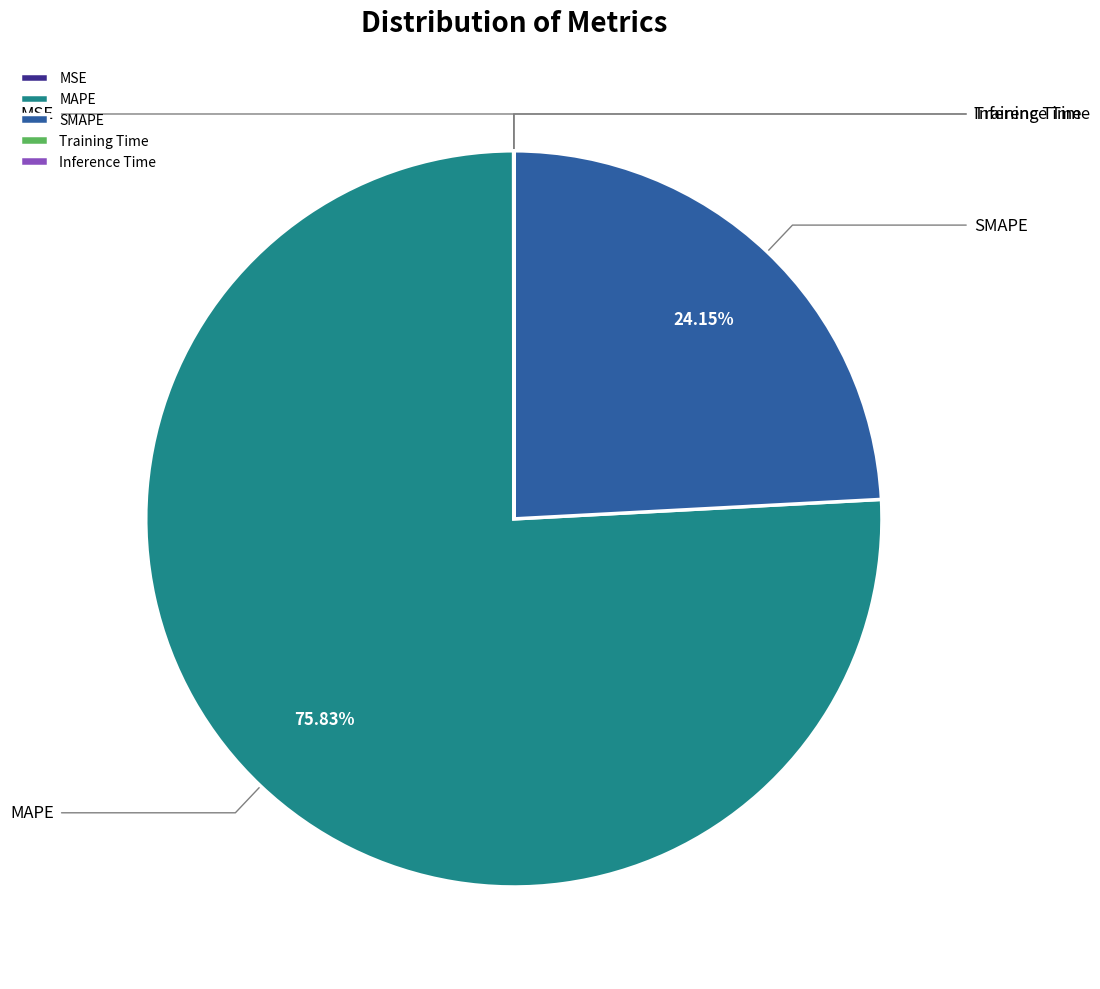

Which category has the smallest portion of the pie?

Inference Time